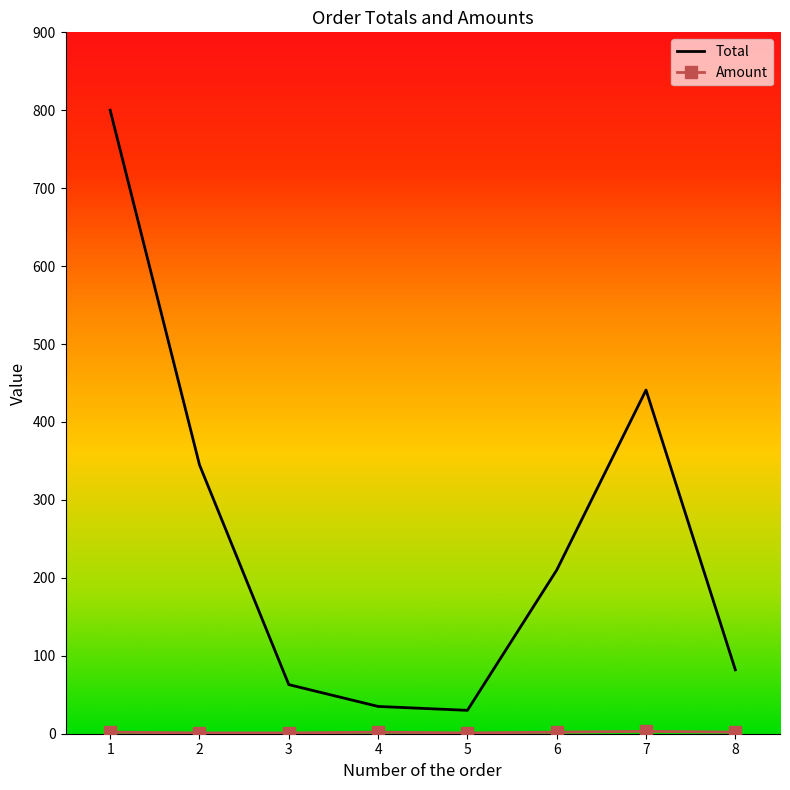

What is the greatest value displayed?

800